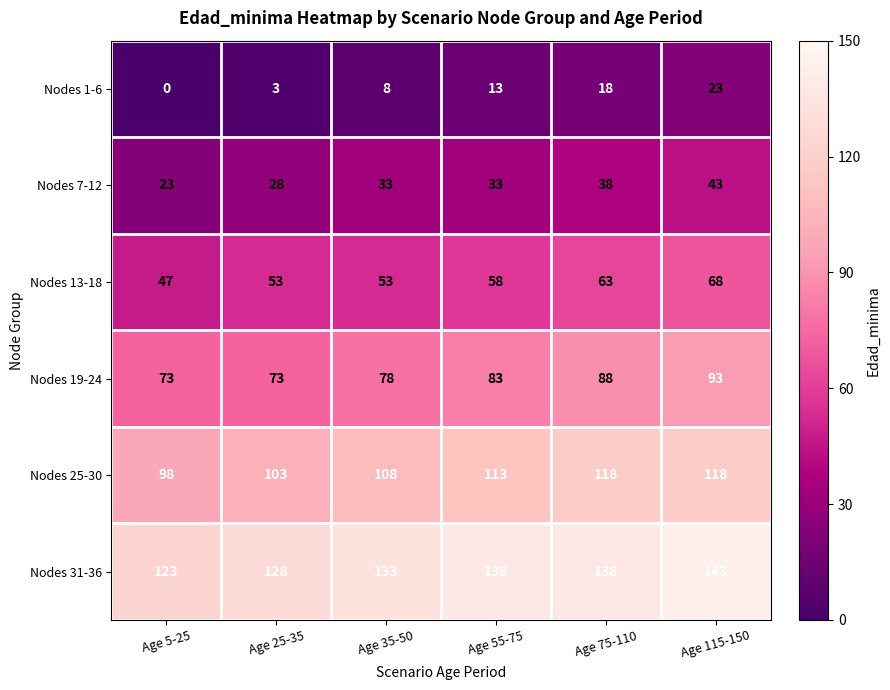

What is the sum of all Nodes 25-30 values?

658